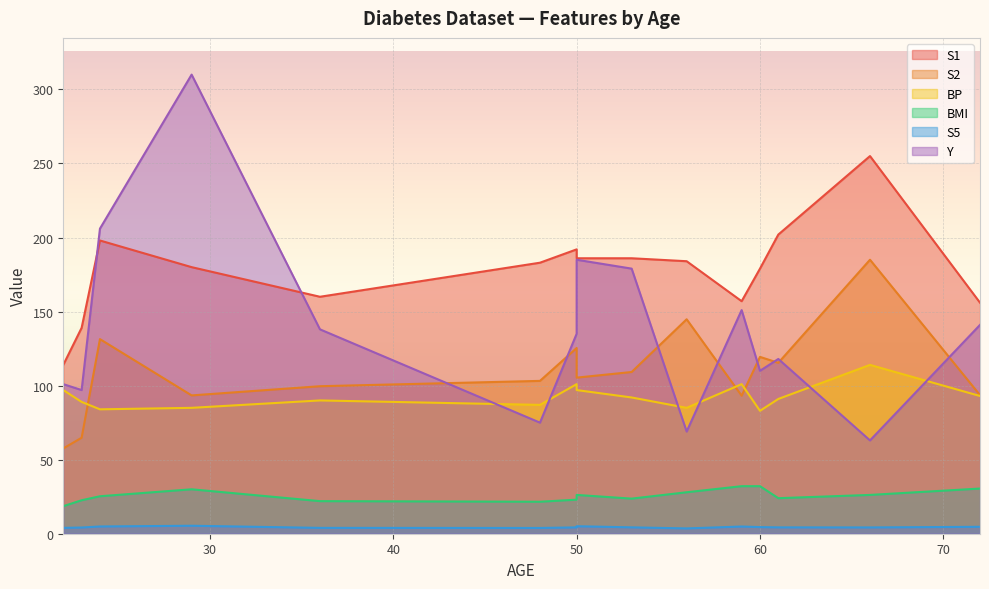

The S5 series shows 1.6 at 22. True or false?

False